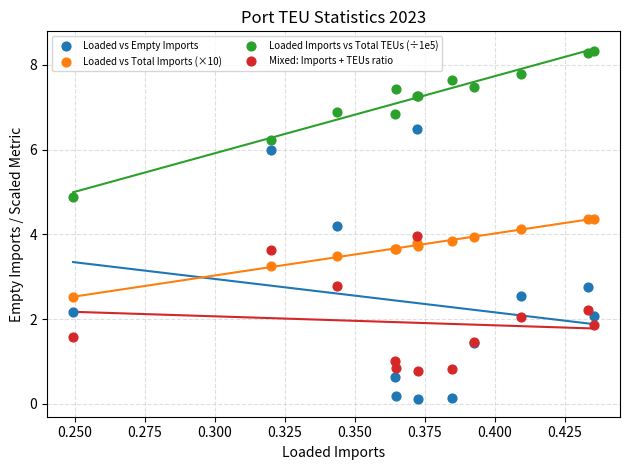

Which series reaches the maximum Y coordinate?

Loaded Imports vs Total TEUs (÷1e5)